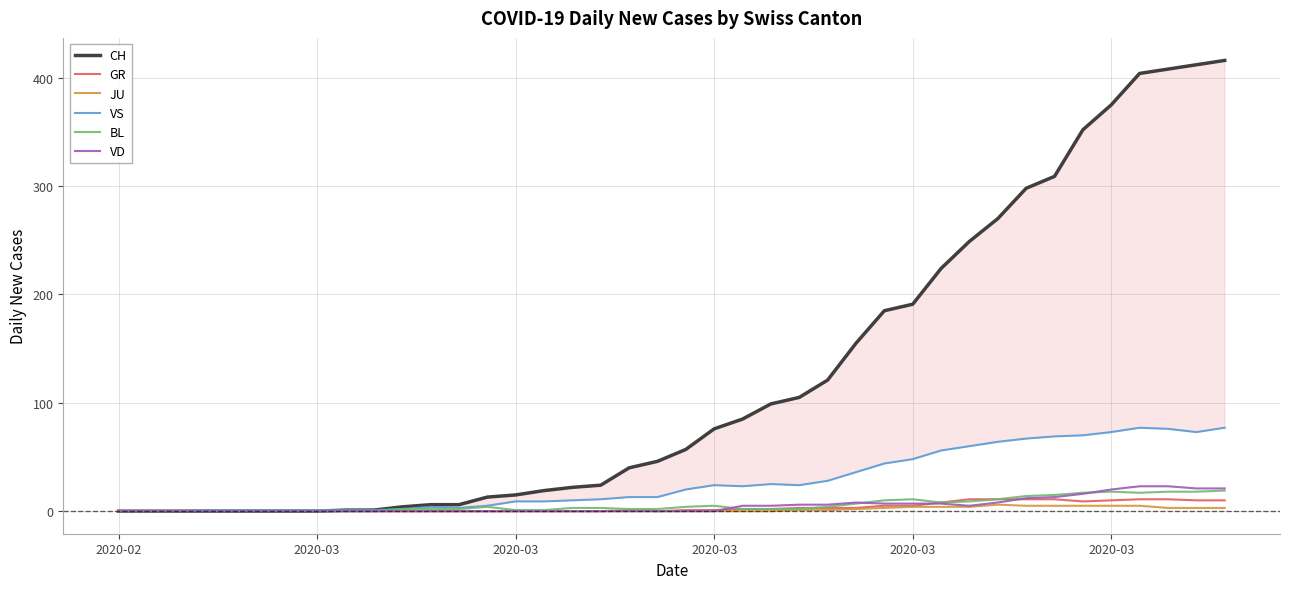

What is the difference between the maximum and minimum values in the VD series?

23